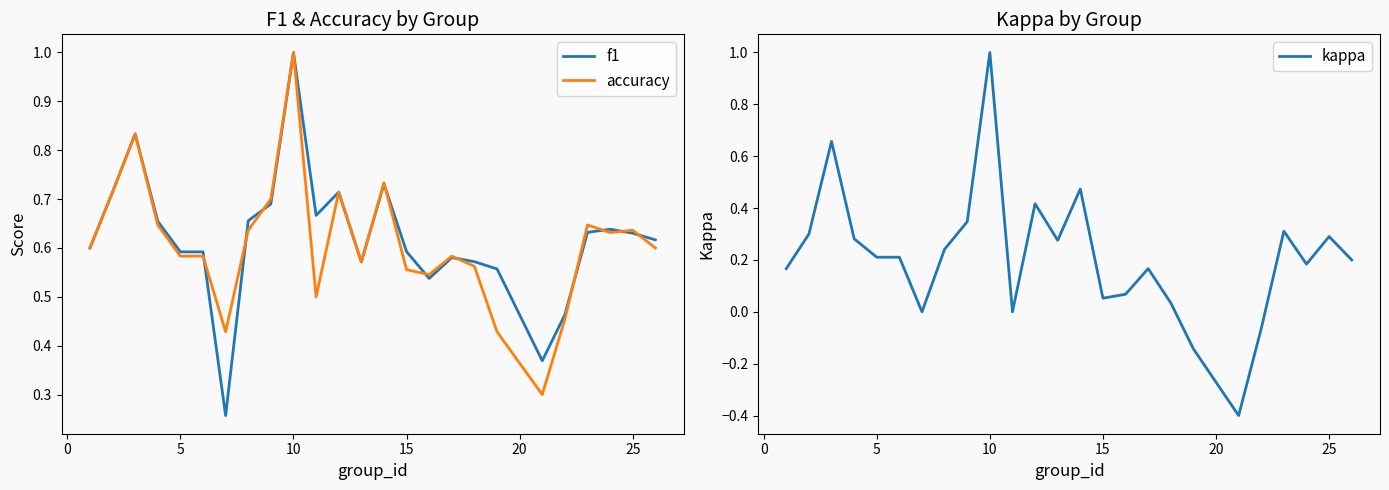

True or false: f1 has more than 0 points higher than both neighbors.

True